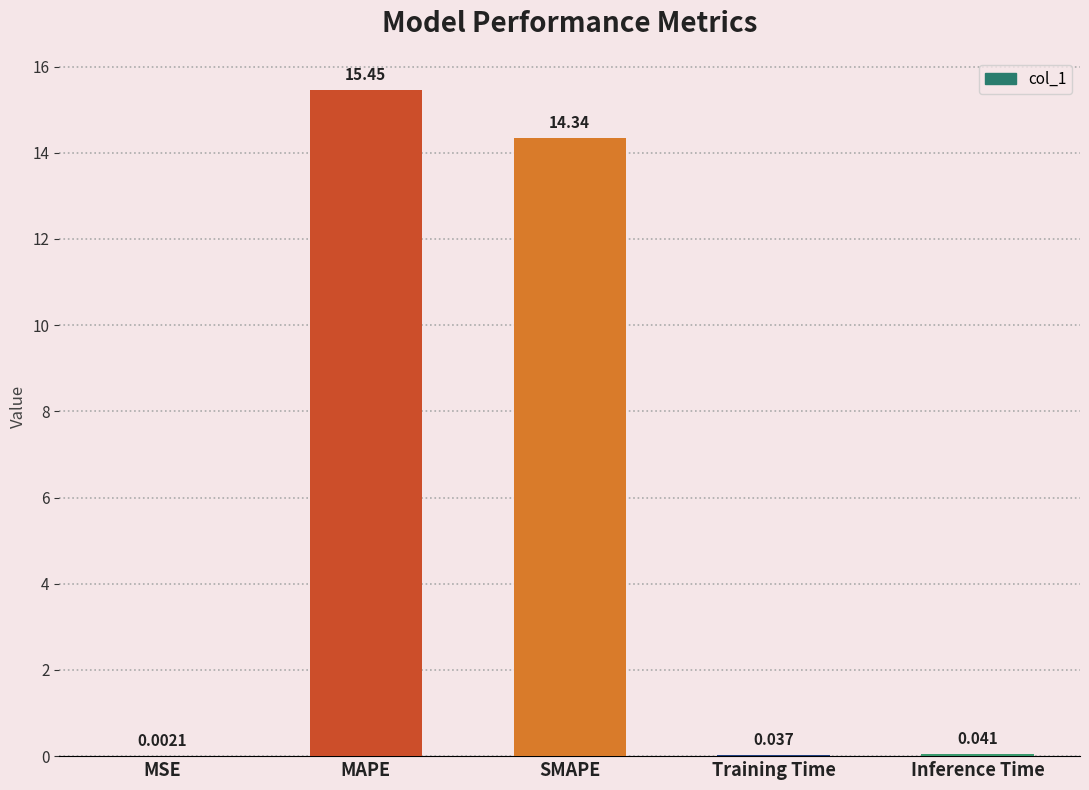

What is the sum of all values?

29.9